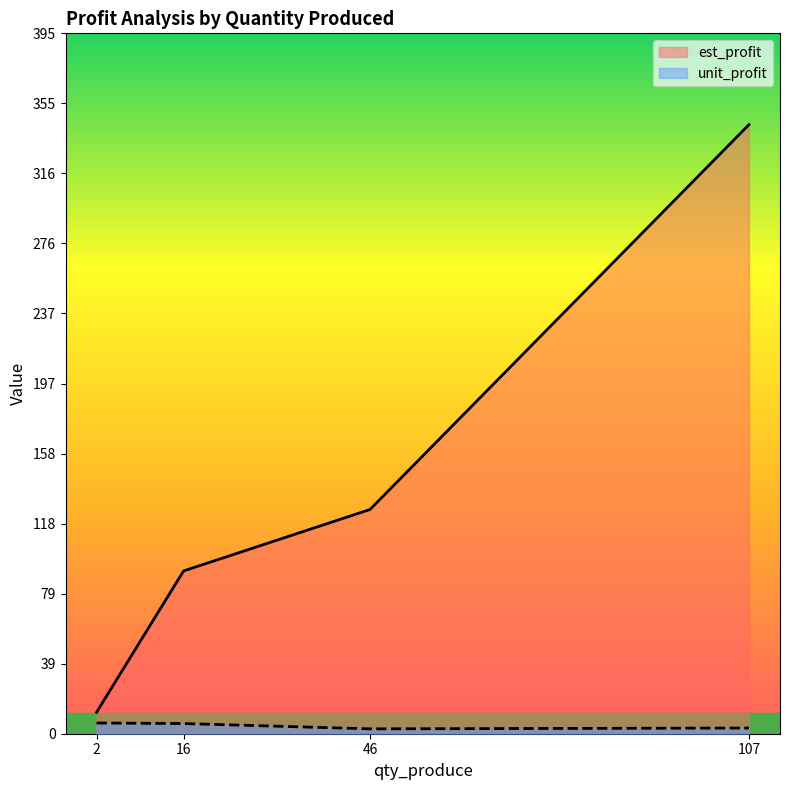

What is the approximate value of est_profit at 2?

12.1